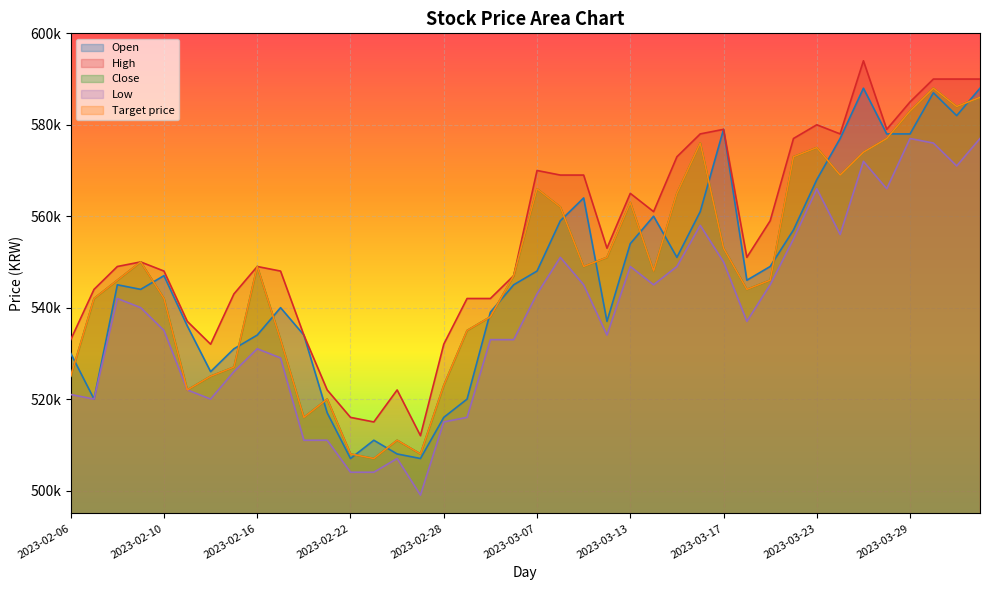

Which label corresponds to the smallest value in the chart?

2023-02-27